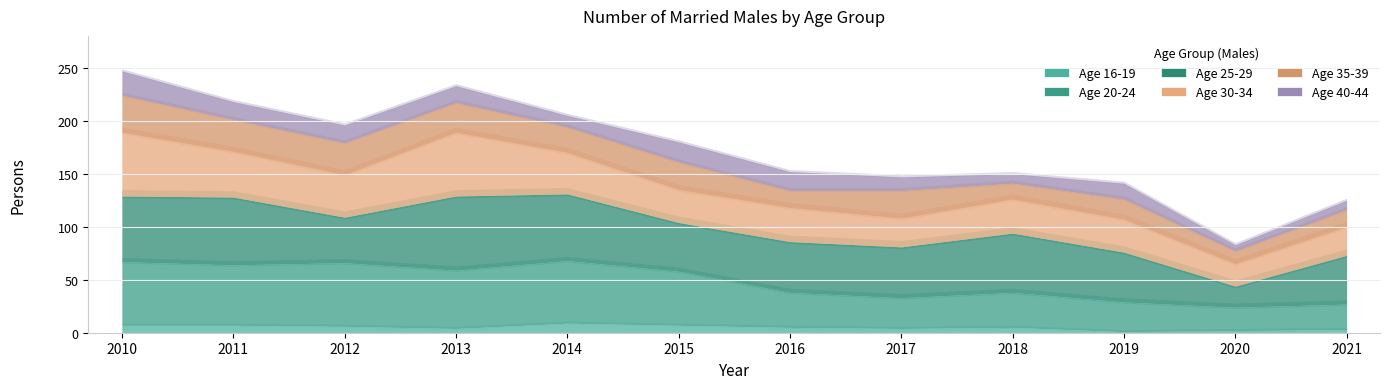

What is the difference between the Males_16-19 values at 2013 and 2019?

3